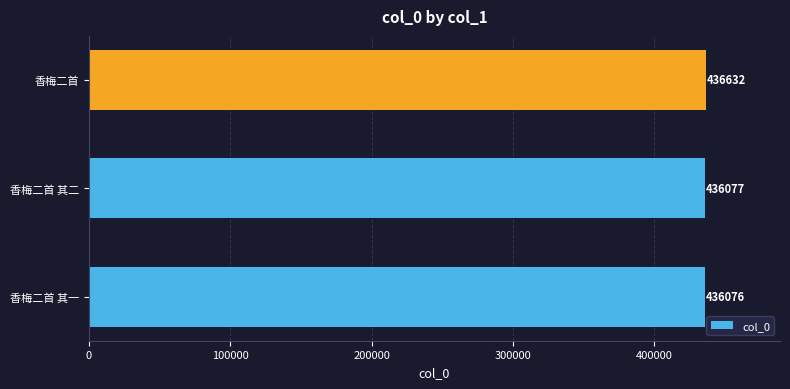

What is the average value?

436262